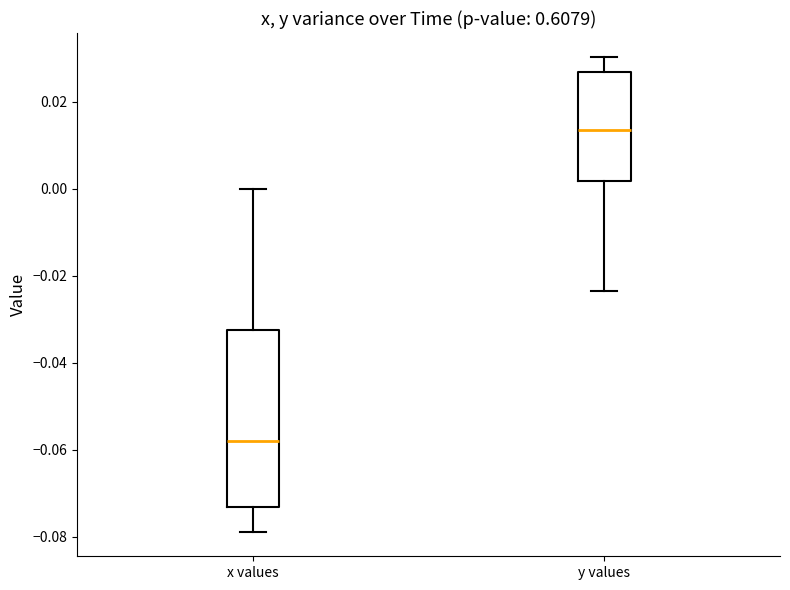

Which box is the tallest, from its lower edge to its upper edge?

x values